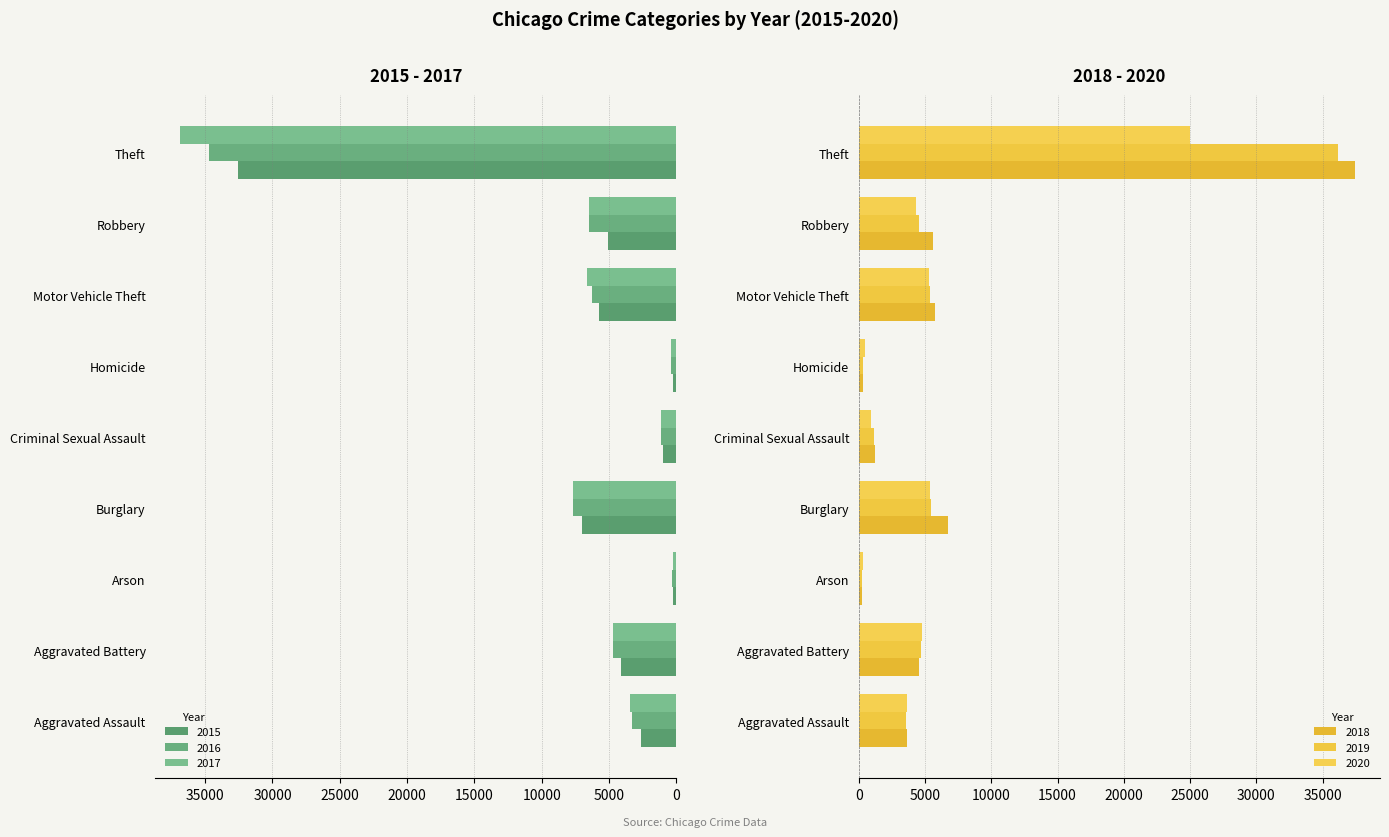

At which category does the chart reach its minimum across all series?

Arson